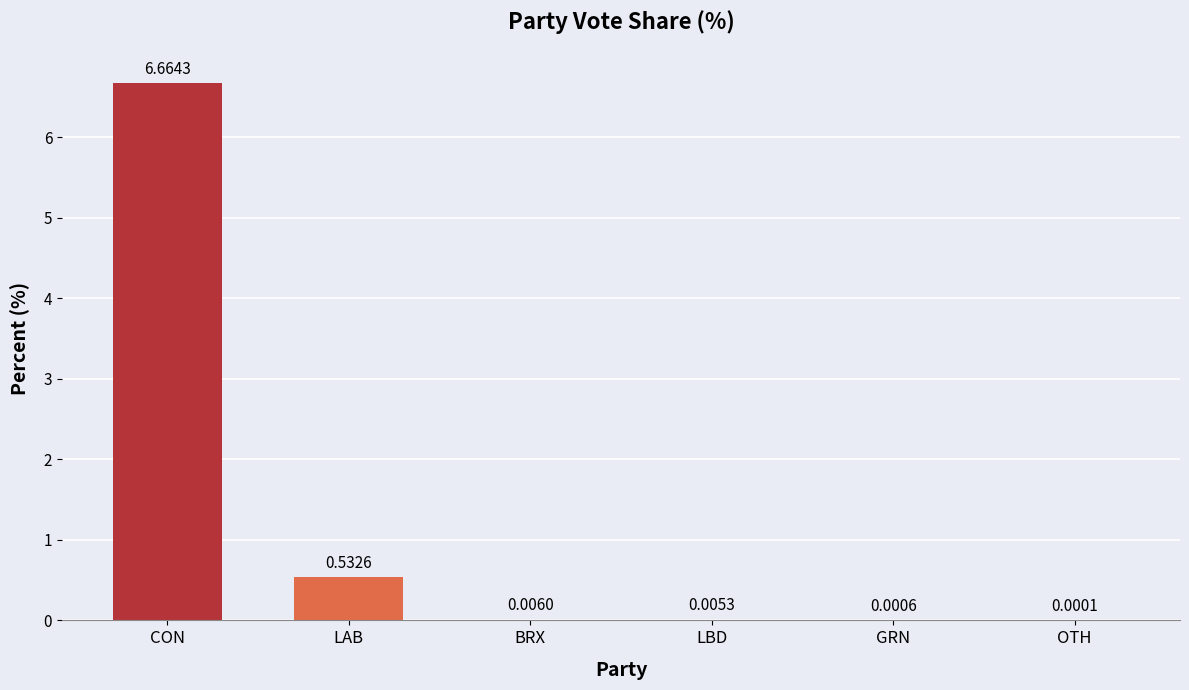

What is the change in value from LAB to BRX?

-0.5